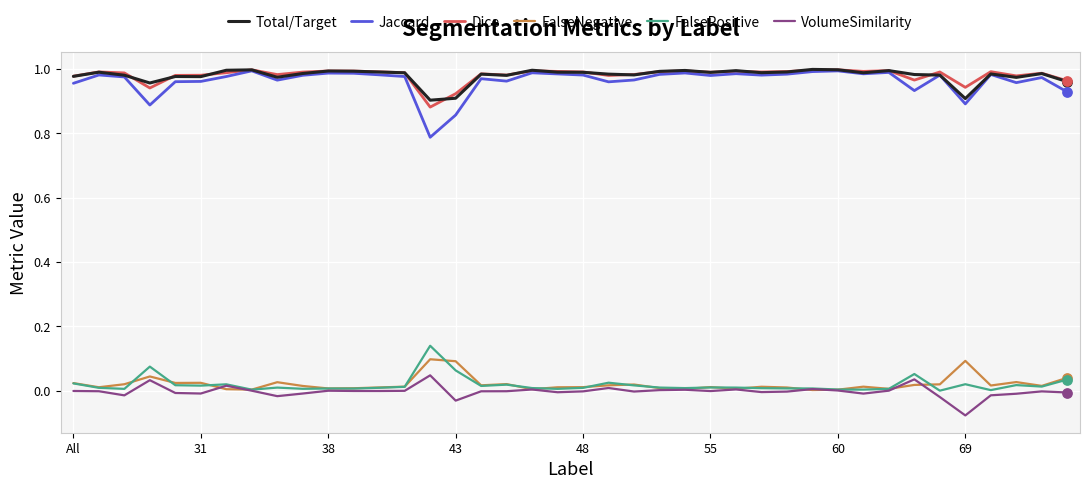

Which series has the widest spread of values?

Jaccard